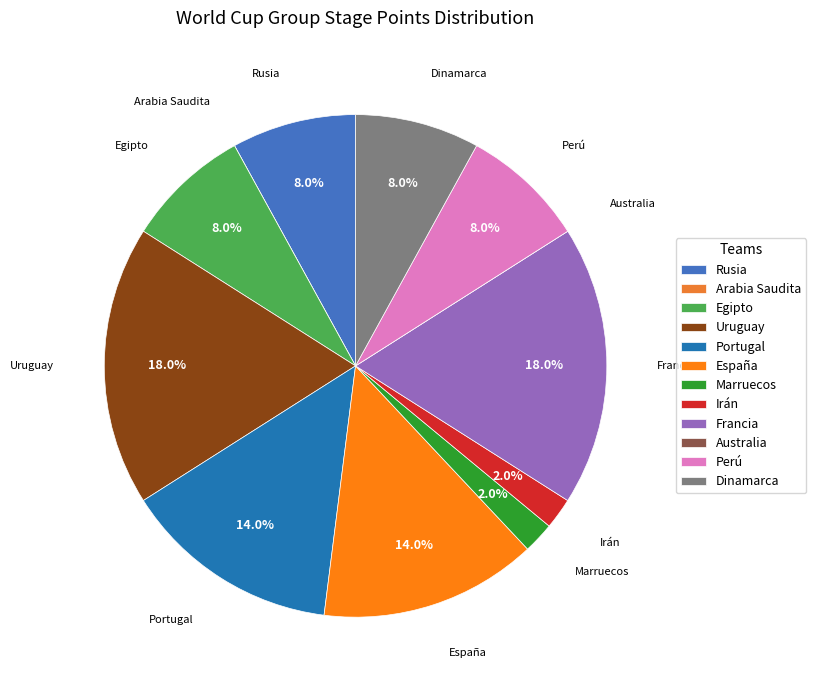

Does any single category account for the majority?

No